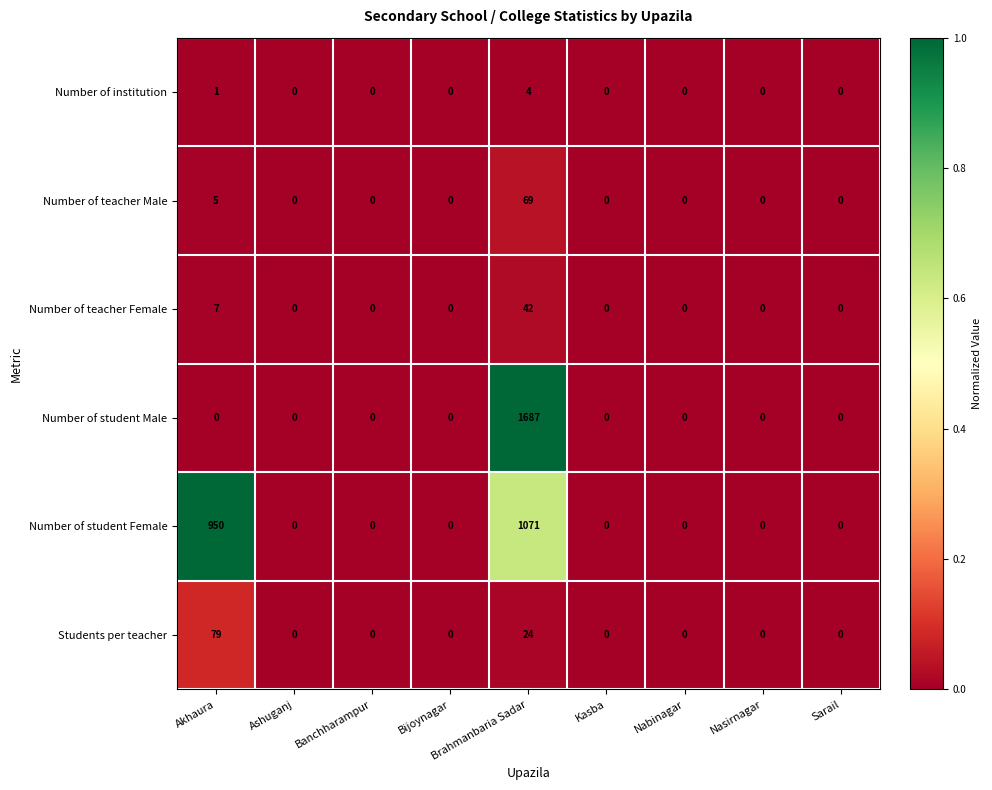

At which category is the sum across all series the highest?

Brahmanbaria Sadar